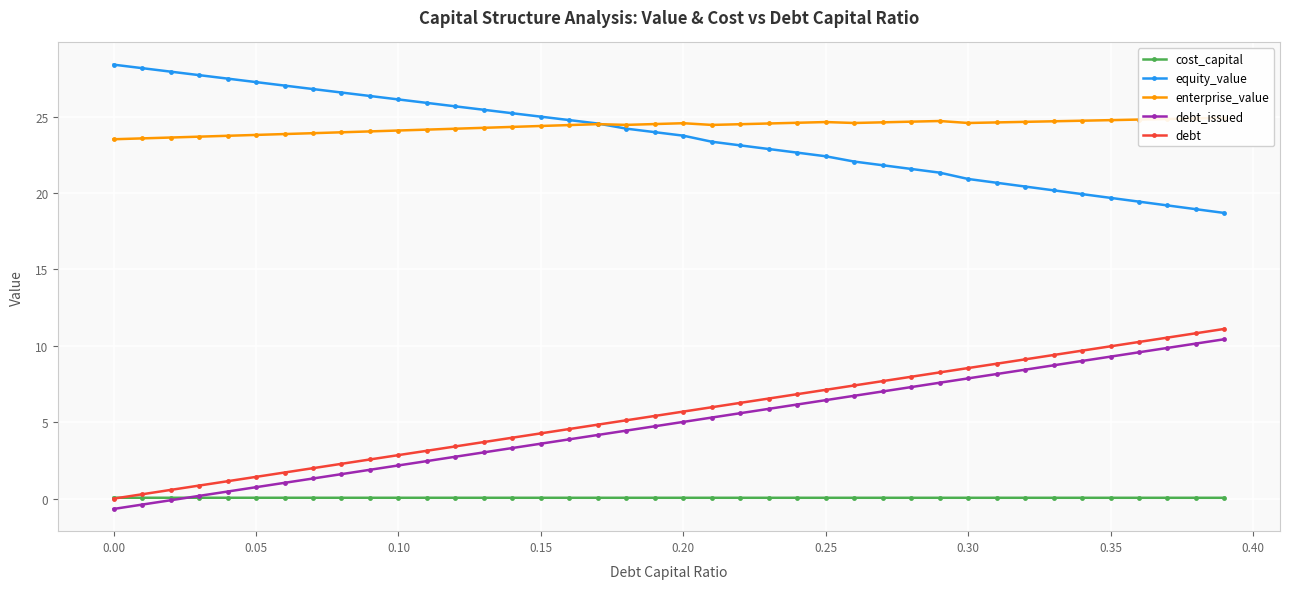

Count the number of data series in this chart.

5